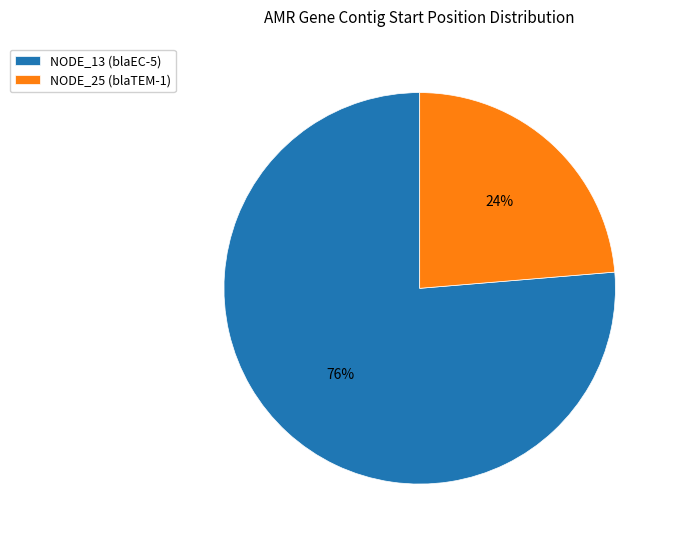

Rank the categories by value from highest to lowest.

NODE_13 (blaEC-5), NODE_25 (blaTEM-1)